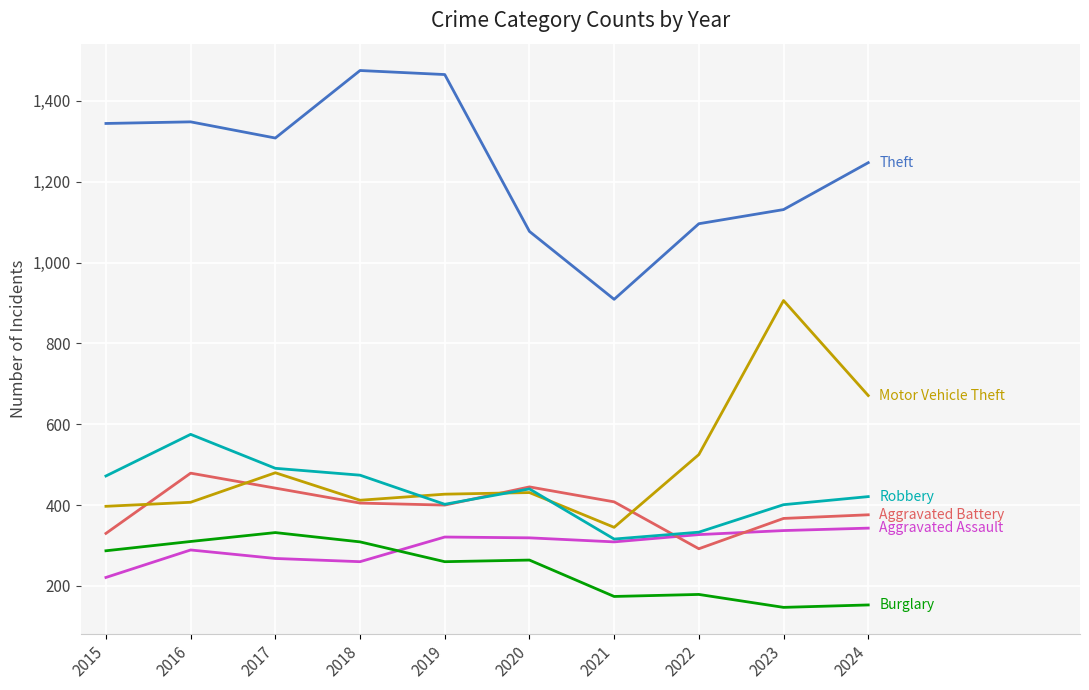

What is the difference between the highest and lowest values at 2017?

1040